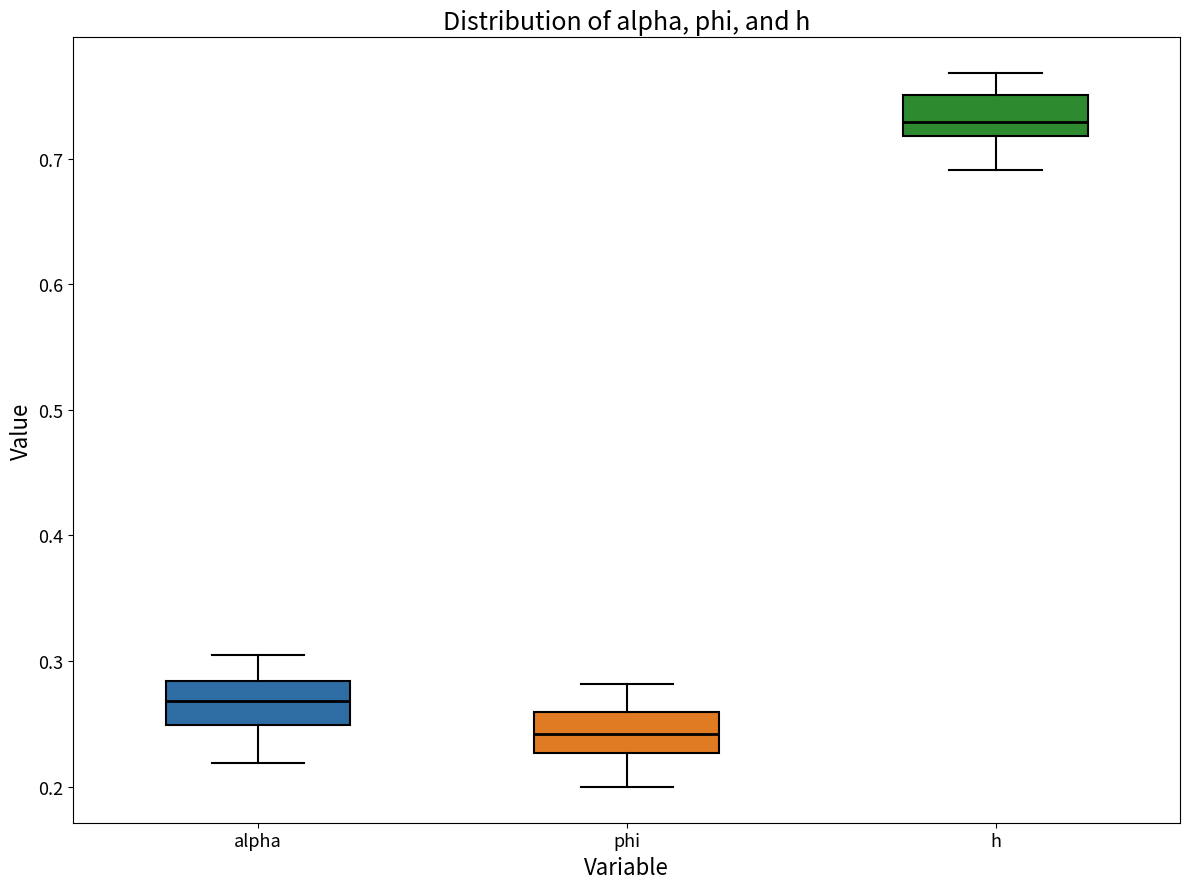

Which box has the highest median line?

h